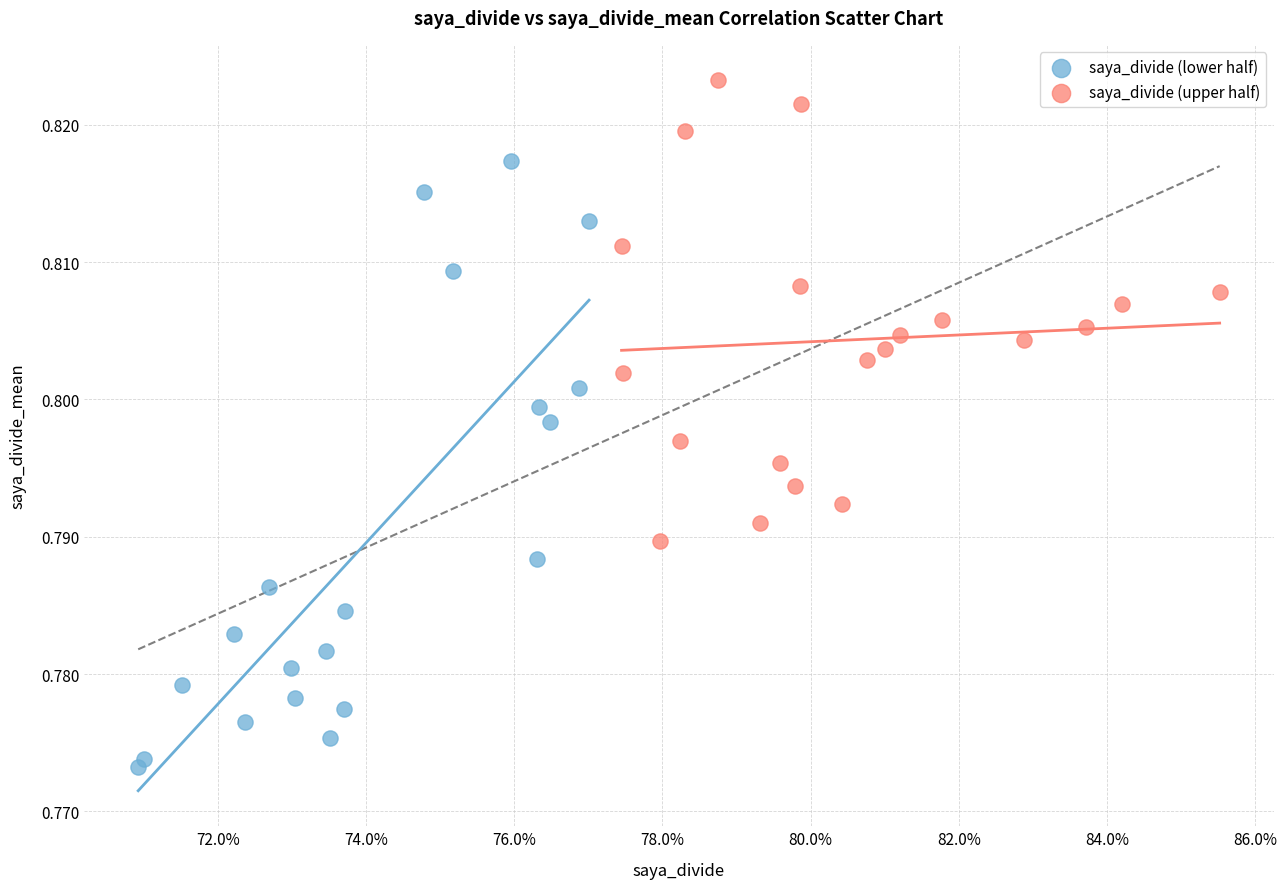

Which series has the largest Y range (max minus min)?

saya_divide (lower half)